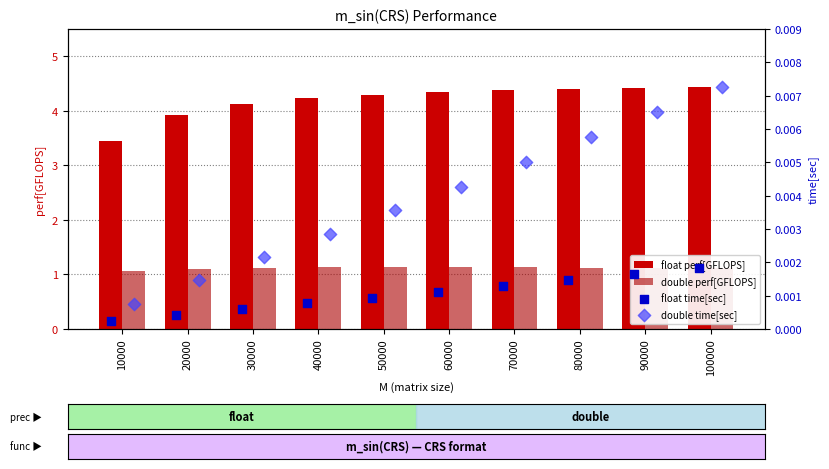

Which series reaches the maximum Y coordinate?

float perf[GFLOPS]